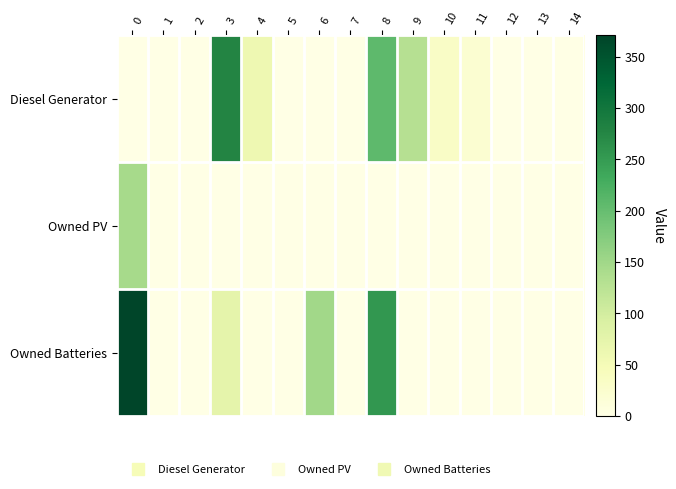

What is the maximum value shown in the chart?

371